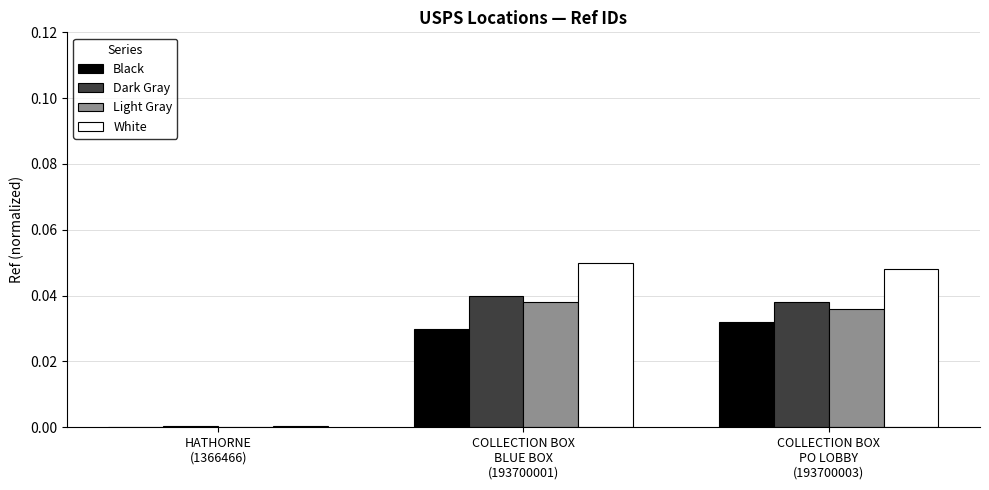

Is the value of White at COLLECTION BOX
PO LOBBY
(193700003) greater than the value of Light Gray at COLLECTION BOX
BLUE BOX
(193700001)?

Yes